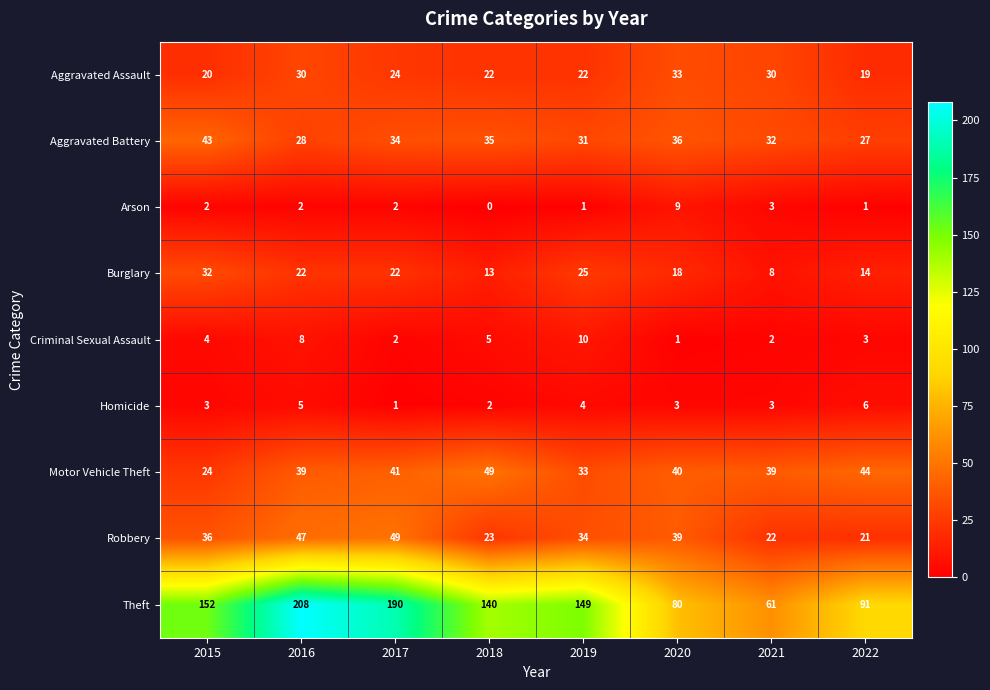

Where is Aggravated Battery nearest to the value 35?

2018